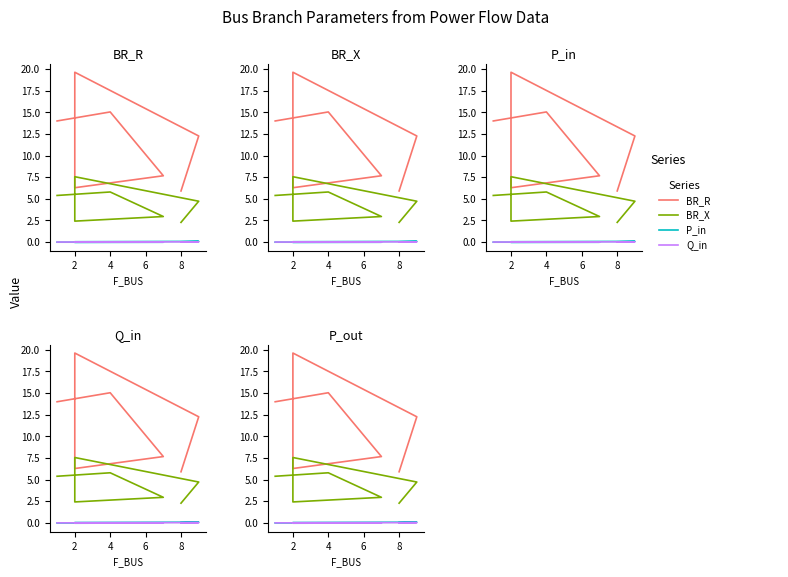

At which label does P_in first exceed 0?

2